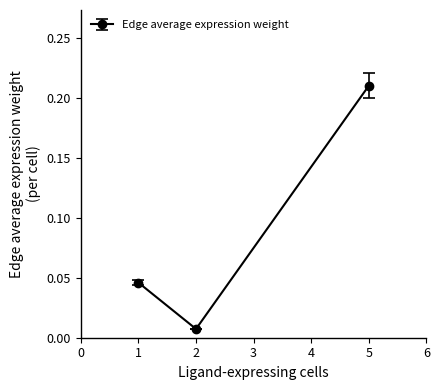

Rank the categories by value from lowest to highest.

2, 1, 5